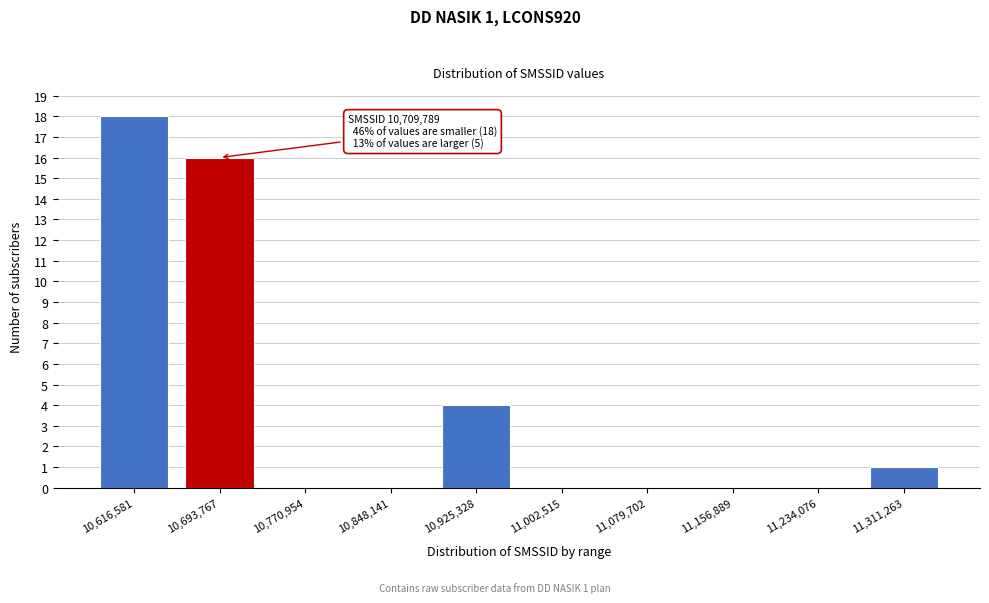

Reading left to right, extract all data points from this chart.

10,616,581=18	10,693,767=16	10,770,954=0	10,848,141=0	10,925,328=4	11,002,515=0	11,079,702=0	11,156,889=0	11,234,076=0	11,311,263=1